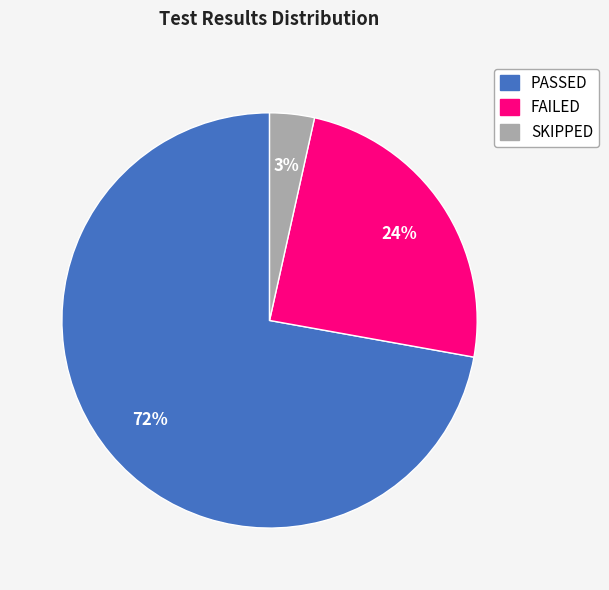

How many slices are in this pie chart?

3